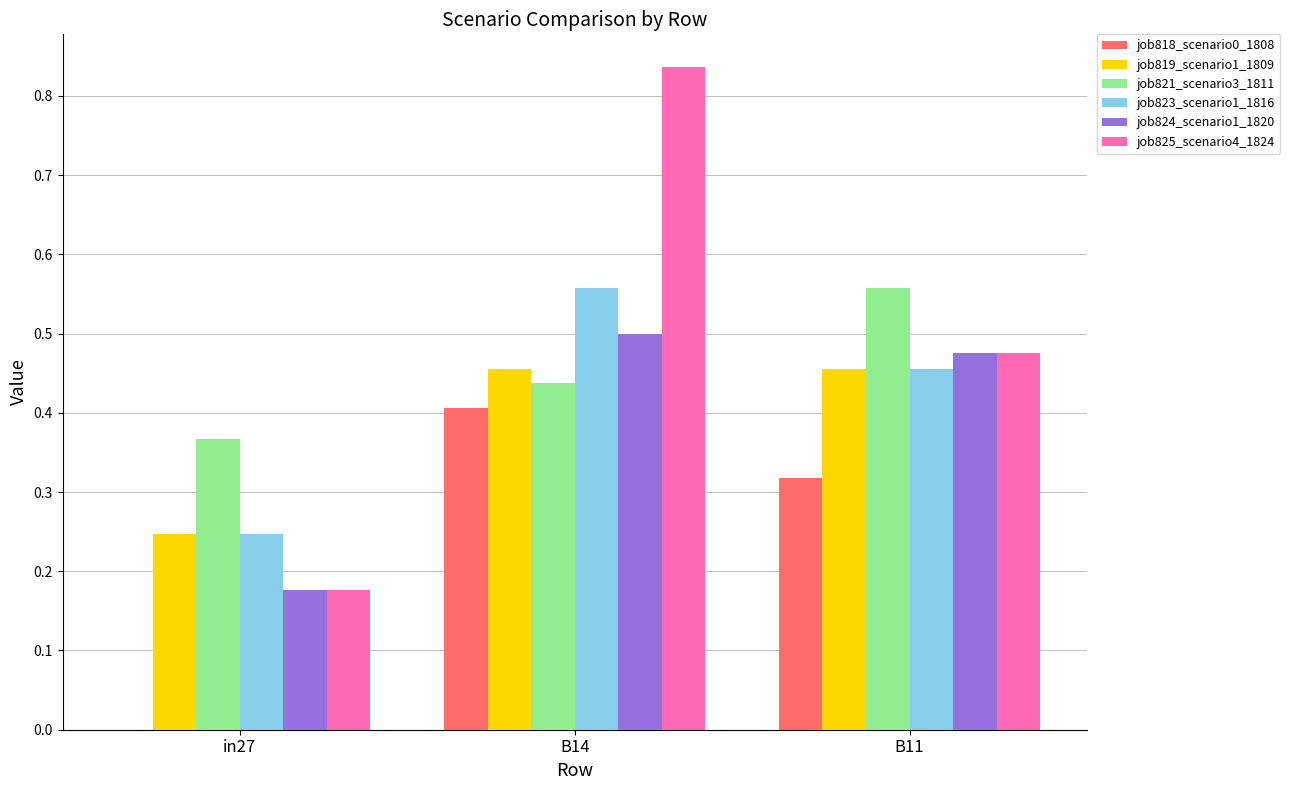

Which series has the largest total across all categories?

job825_scenario4_1824